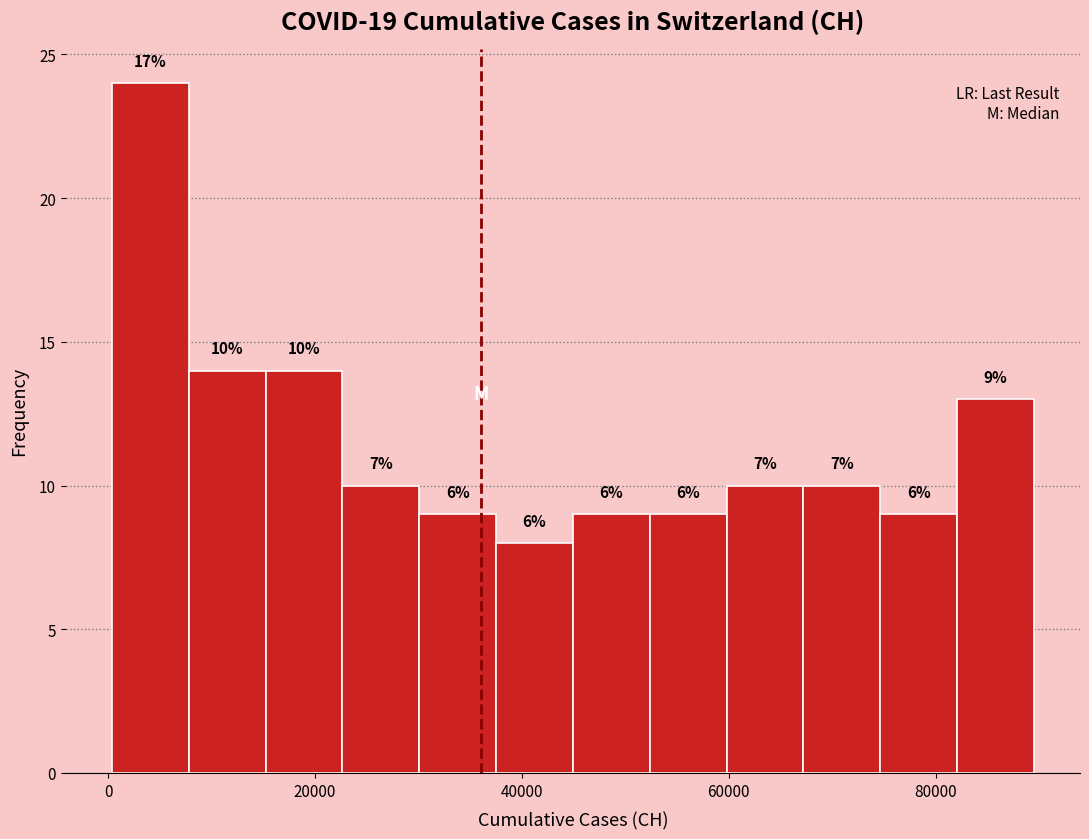

Read against the x-axis, roughly where is the centre of the tallest bar?

4000